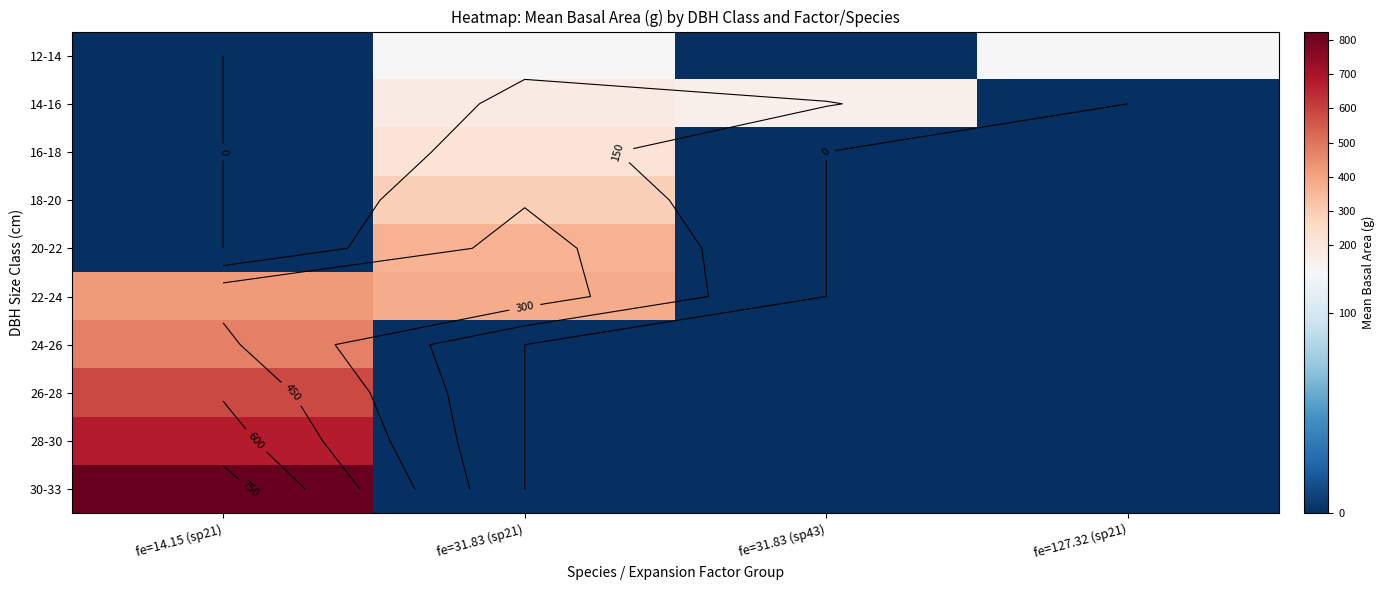

Which category has the highest value across all series?

fe=14.15 (sp21)